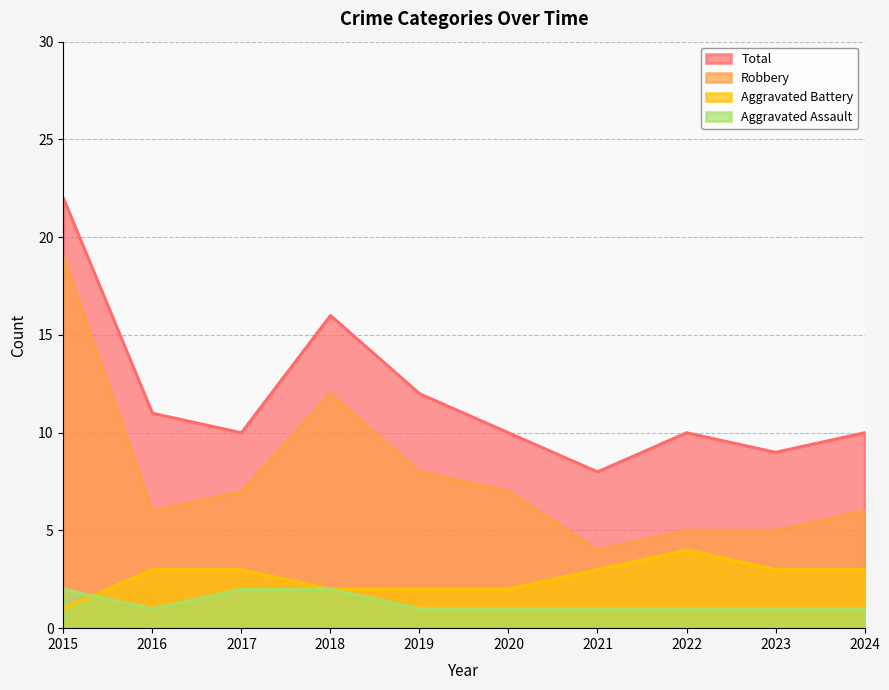

How many data points in Aggravated Battery are less than 3?

4